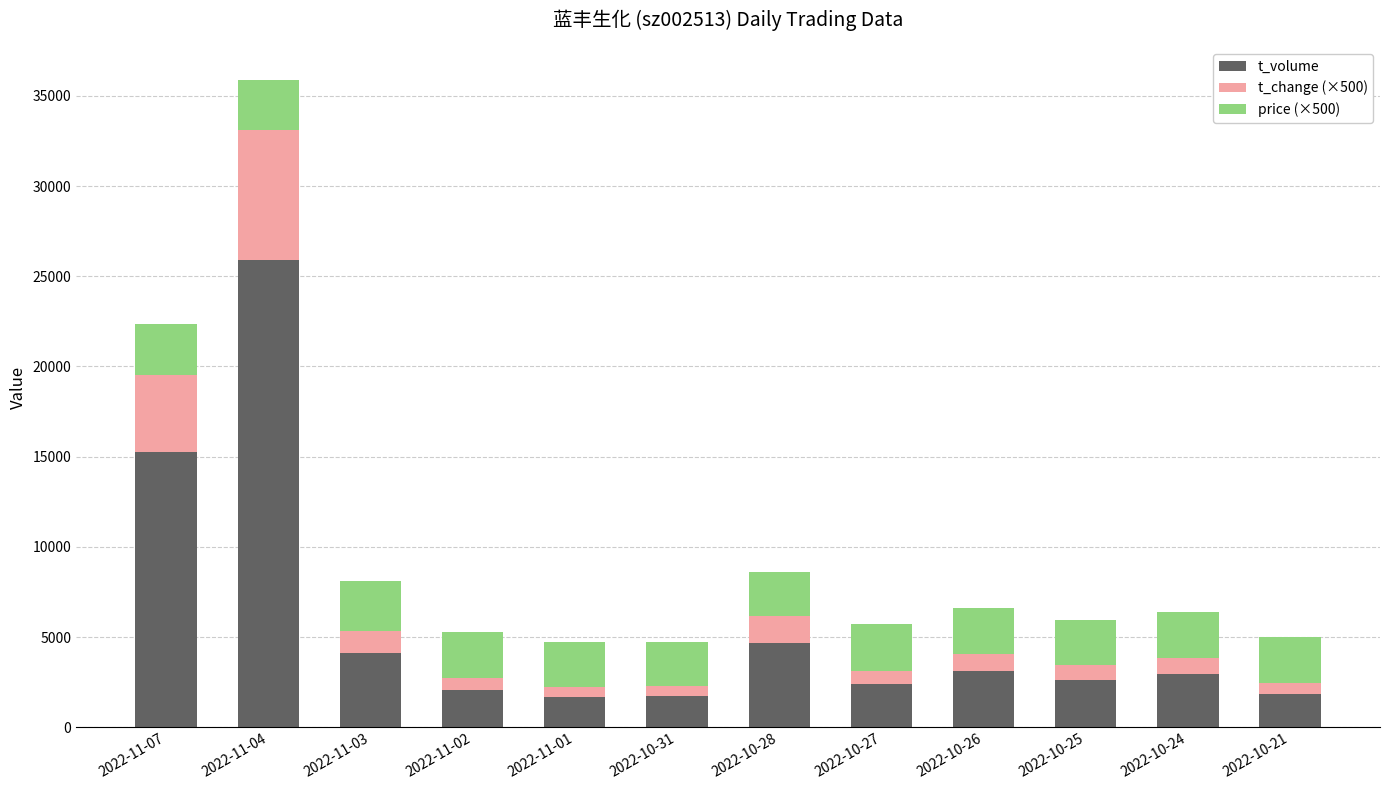

At which category is the sum across all series the highest?

2022-11-04